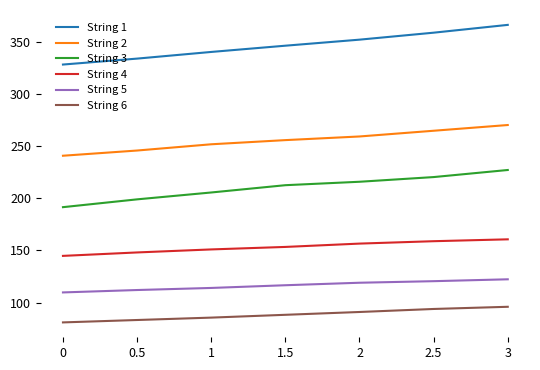

The value of String 2 at 0.5 is 345.2. True or false?

False